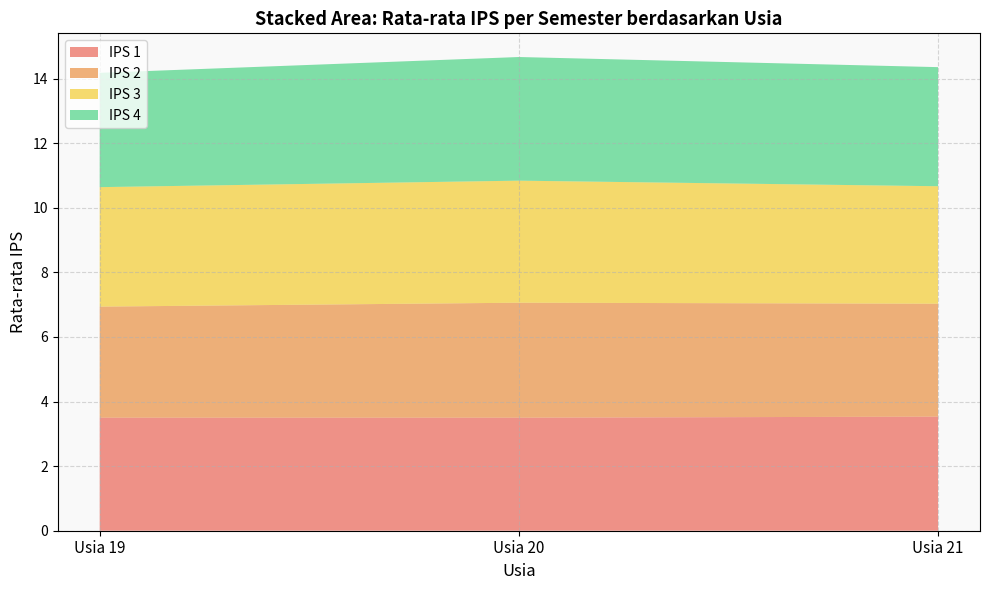

What is the minimum value for IPS 1?

3.5